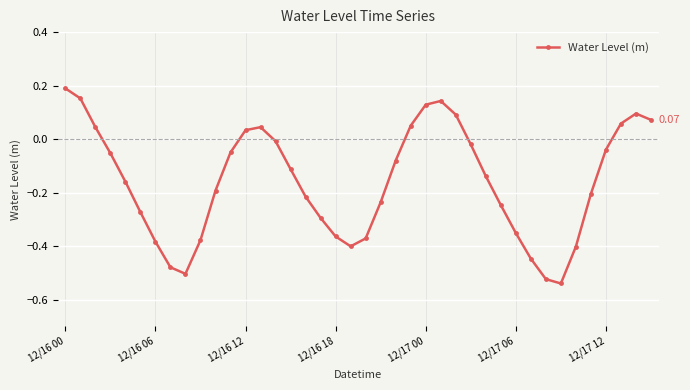

How many points are lower than both their immediate neighbors (excluding endpoints)?

3